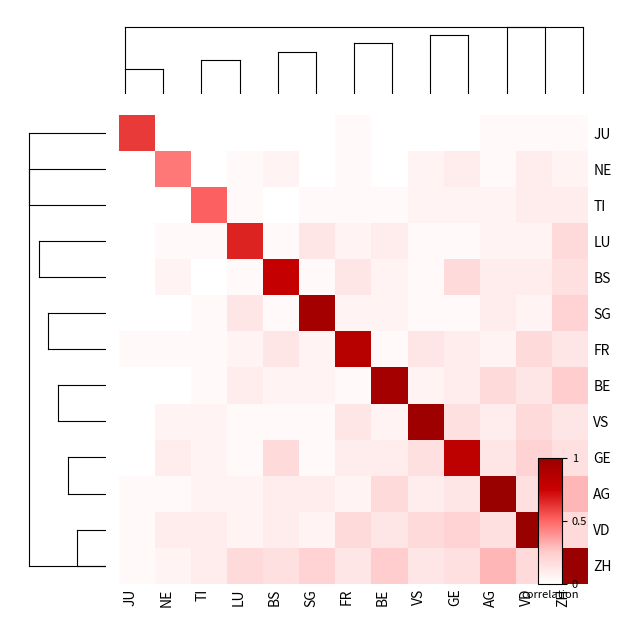

Reading left to right, extract all data points from this chart.

JU: JU=0.6	NE=0.0	TI=0.0	LU=0.0	BS=0.0	SG=0.0	FR=0.0	BE=0.0	VS=0.0	GE=0.0	AG=0.0	VD=0.0	ZH=0.0
NE: JU=0.0	NE=0.5	TI=0.0	LU=0.0	BS=0.1	SG=0.0	FR=0.0	BE=0.0	VS=0.1	GE=0.1	AG=0.0	VD=0.1	ZH=0.1
TI: JU=0.0	NE=0.0	TI=0.5	LU=0.0	BS=0.0	SG=0.0	FR=0.0	BE=0.0	VS=0.1	GE=0.1	AG=0.1	VD=0.1	ZH=0.1
LU: JU=0.0	NE=0.0	TI=0.0	LU=0.7	BS=0.0	SG=0.1	FR=0.1	BE=0.1	VS=0.0	GE=0.0	AG=0.1	VD=0.1	ZH=0.2
BS: JU=0.0	NE=0.1	TI=0.0	LU=0.0	BS=0.8	SG=0.0	FR=0.1	BE=0.1	VS=0.0	GE=0.2	AG=0.1	VD=0.1	ZH=0.2
SG: JU=0.0	NE=0.0	TI=0.0	LU=0.1	BS=0.0	SG=0.9	FR=0.1	BE=0.1	VS=0.0	GE=0.0	AG=0.1	VD=0.1	ZH=0.2
FR: JU=0.0	NE=0.0	TI=0.0	LU=0.1	BS=0.1	SG=0.1	FR=0.8	BE=0.0	VS=0.1	GE=0.1	AG=0.1	VD=0.2	ZH=0.1
BE: JU=0.0	NE=0.0	TI=0.0	LU=0.1	BS=0.1	SG=0.1	FR=0.0	BE=0.9	VS=0.1	GE=0.1	AG=0.2	VD=0.1	ZH=0.2
VS: JU=0.0	NE=0.1	TI=0.1	LU=0.0	BS=0.0	SG=0.0	FR=0.1	BE=0.1	VS=1.0	GE=0.2	AG=0.1	VD=0.2	ZH=0.1
GE: JU=0.0	NE=0.1	TI=0.1	LU=0.0	BS=0.2	SG=0.0	FR=0.1	BE=0.1	VS=0.2	GE=0.8	AG=0.1	VD=0.2	ZH=0.2
AG: JU=0.0	NE=0.0	TI=0.1	LU=0.1	BS=0.1	SG=0.1	FR=0.1	BE=0.2	VS=0.1	GE=0.1	AG=1.0	VD=0.2	ZH=0.3
VD: JU=0.0	NE=0.1	TI=0.1	LU=0.1	BS=0.1	SG=0.1	FR=0.2	BE=0.1	VS=0.2	GE=0.2	AG=0.2	VD=1.0	ZH=0.2
ZH: JU=0.0	NE=0.1	TI=0.1	LU=0.2	BS=0.2	SG=0.2	FR=0.1	BE=0.2	VS=0.1	GE=0.2	AG=0.3	VD=0.2	ZH=1.0